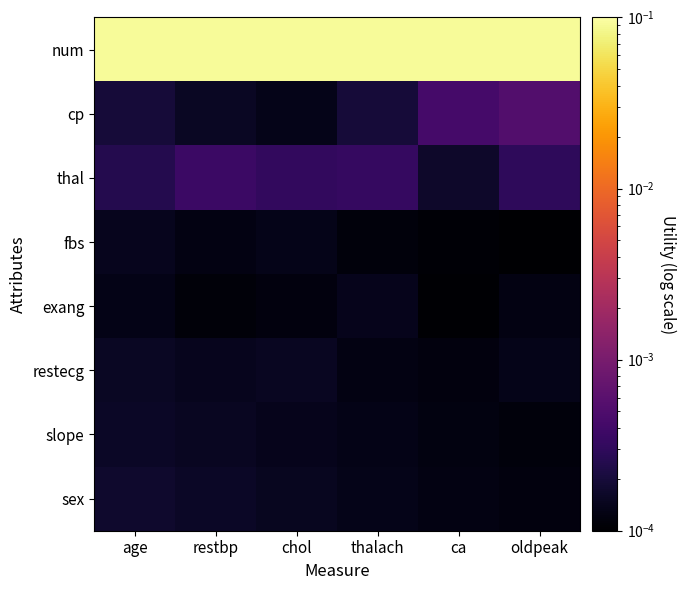

Rank the series by their maximum value, from lowest to highest.

exang, fbs, restecg, slope, sex, thal, cp, num